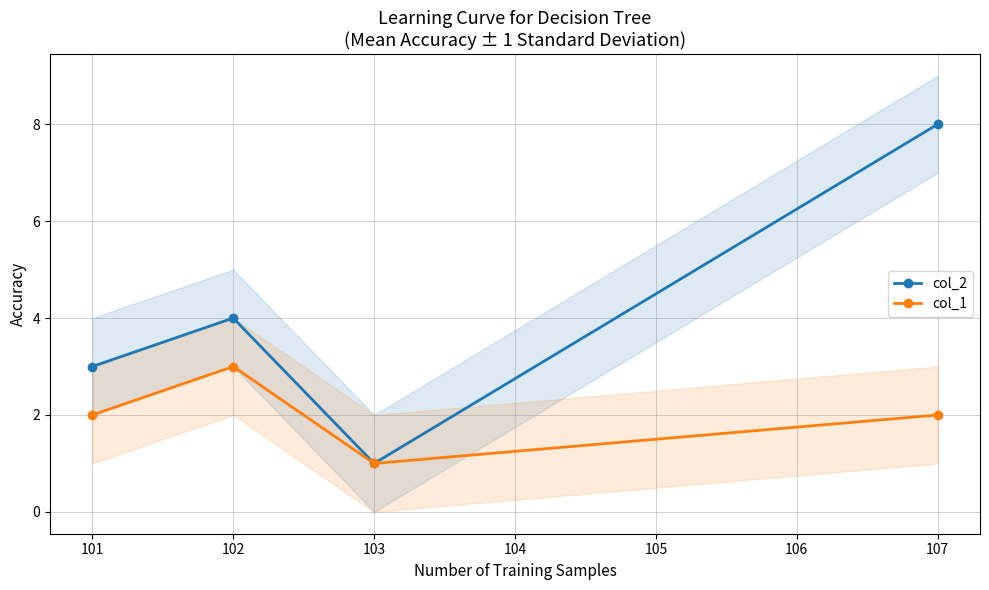

What is the difference between the second highest and minimum values in the col_1 series?

1